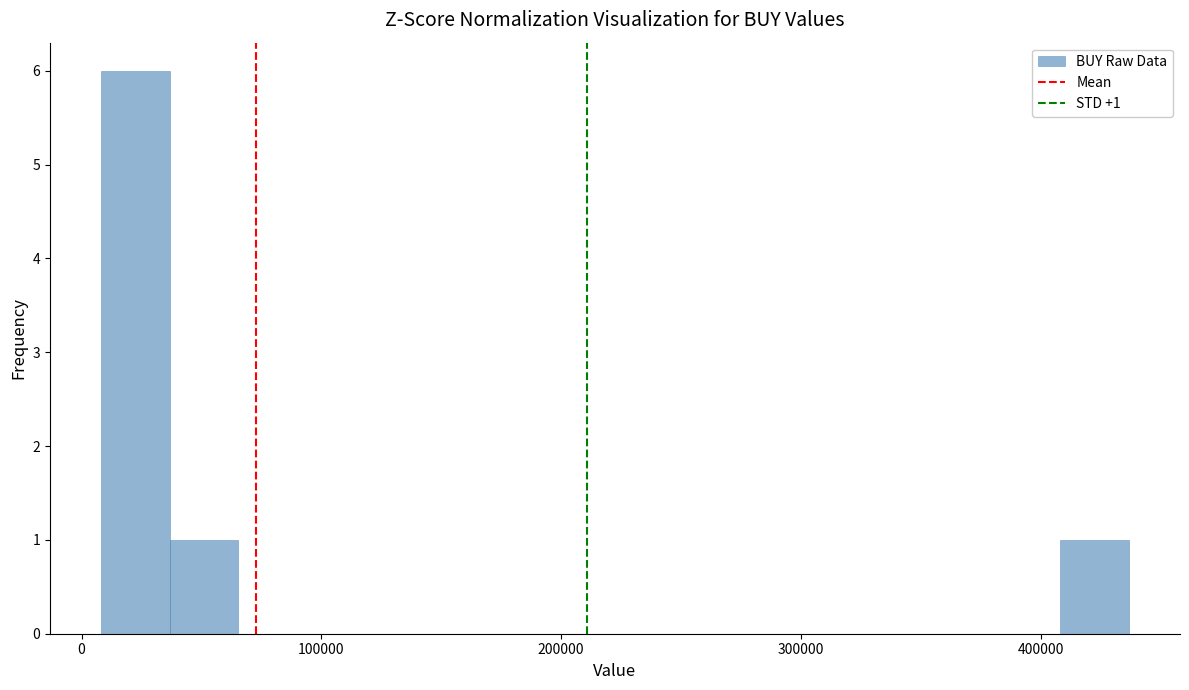

Around what value on the x-axis is the tallest bar? Give the approximate position of its centre, as read against the axis.

20000